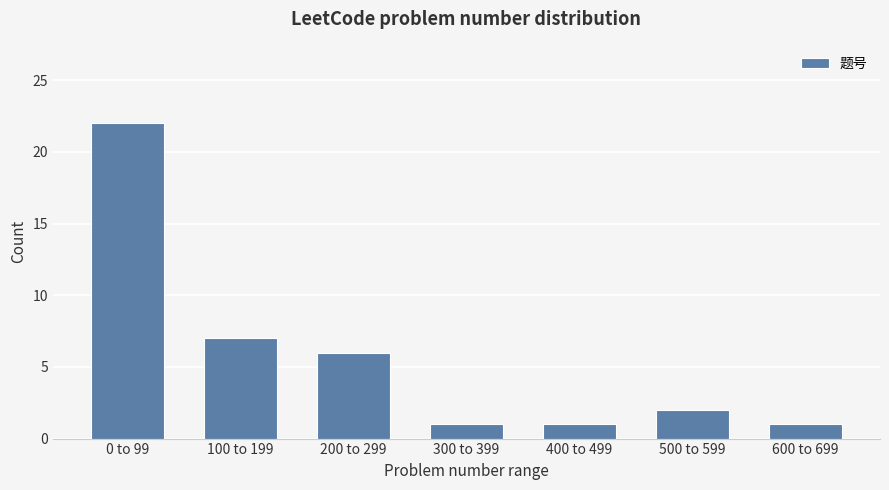

Reading left to right, what are all the values shown in this chart?

0 to 99=22	100 to 199=7	200 to 299=6	300 to 399=1	400 to 499=1	500 to 599=2	600 to 699=1